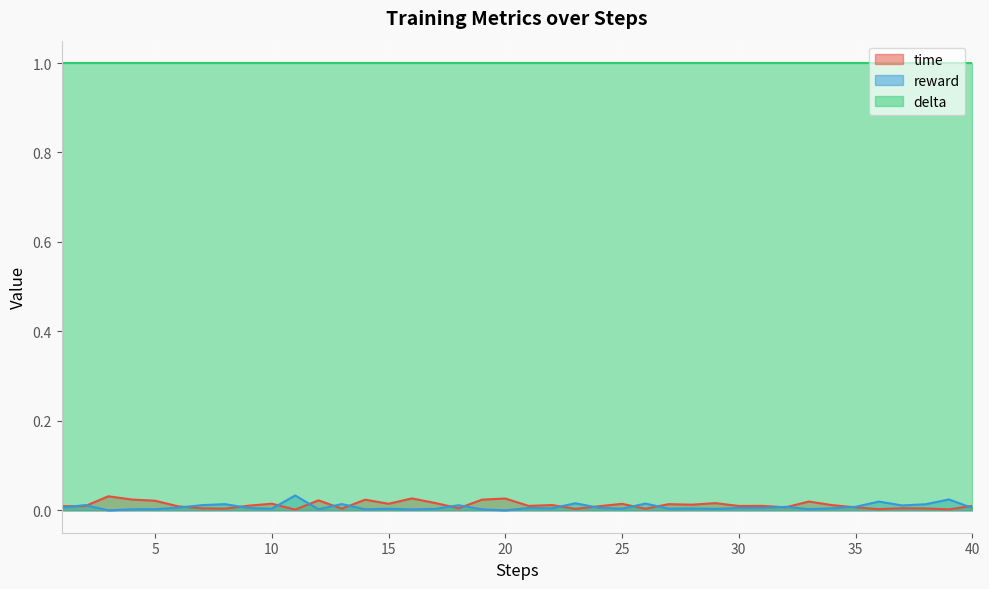

Which series has the largest total across all categories?

delta